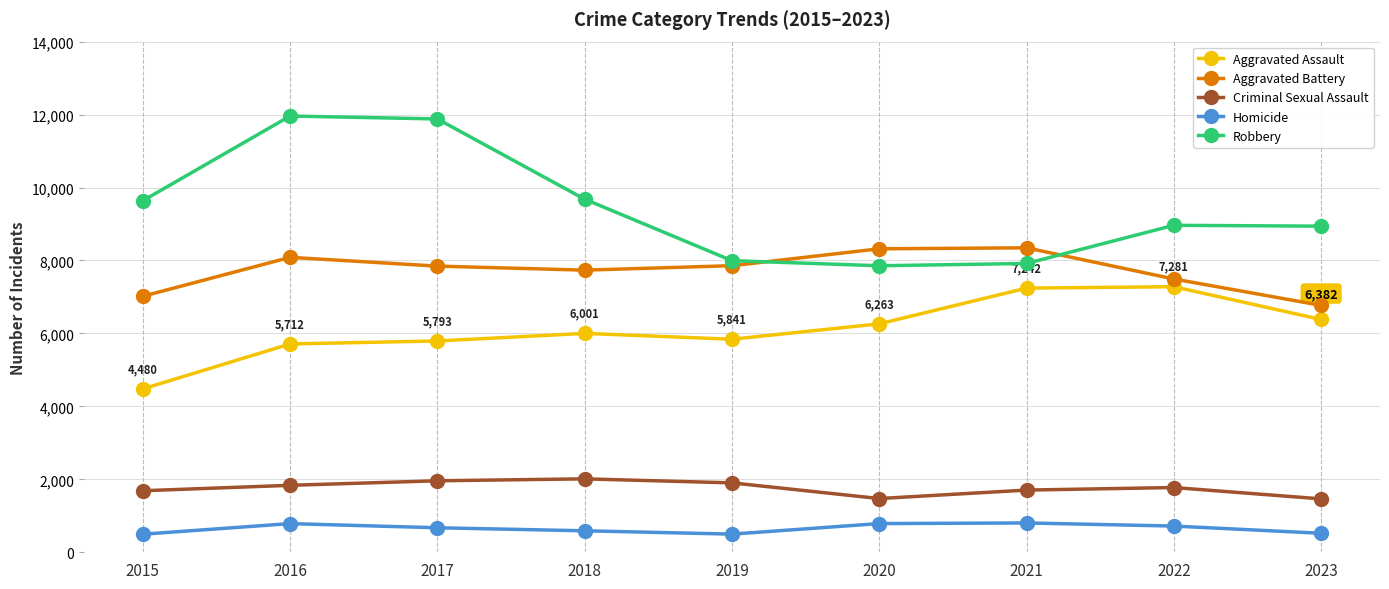

Rank the series at 2018 from highest to lowest value.

Robbery, Aggravated Battery, Aggravated Assault, Criminal Sexual Assault, Homicide